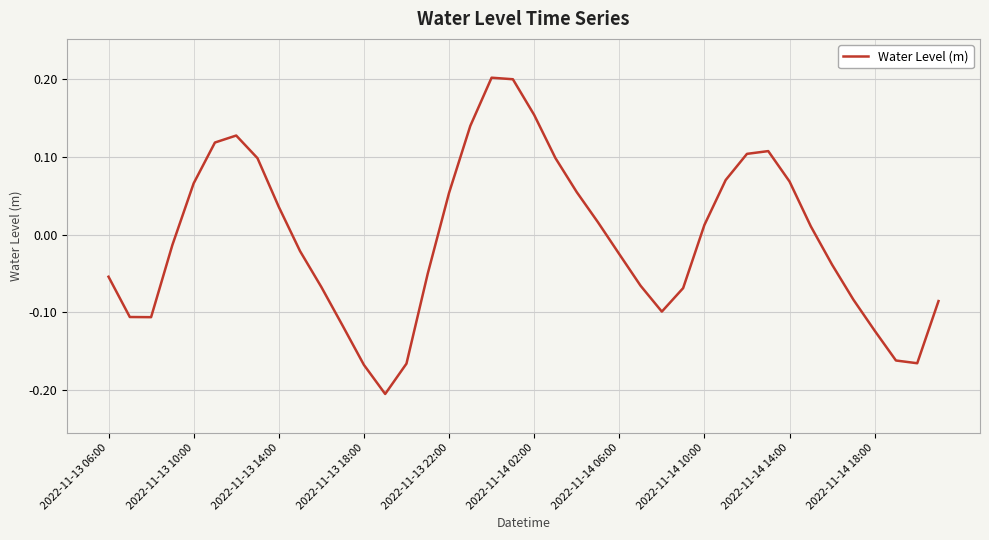

How many interior local peaks (higher than both neighbors) does the data have?

3